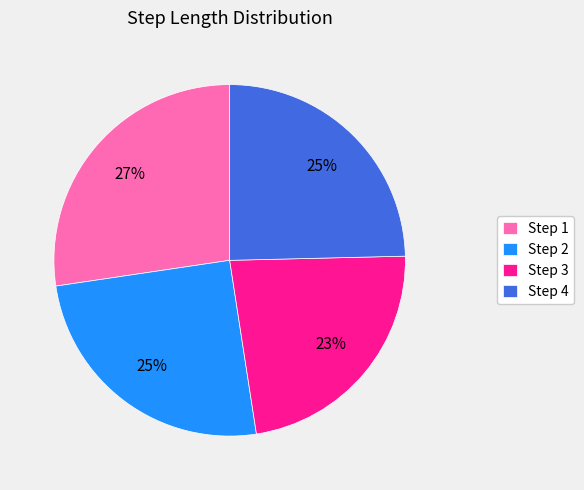

Does any single category account for the majority?

No